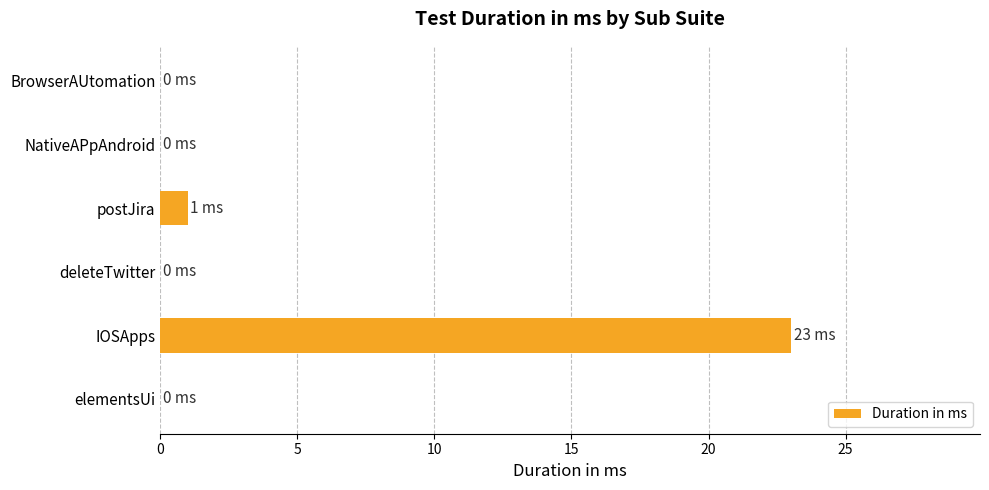

Between elementsUi and postJira, which is larger?

postJira